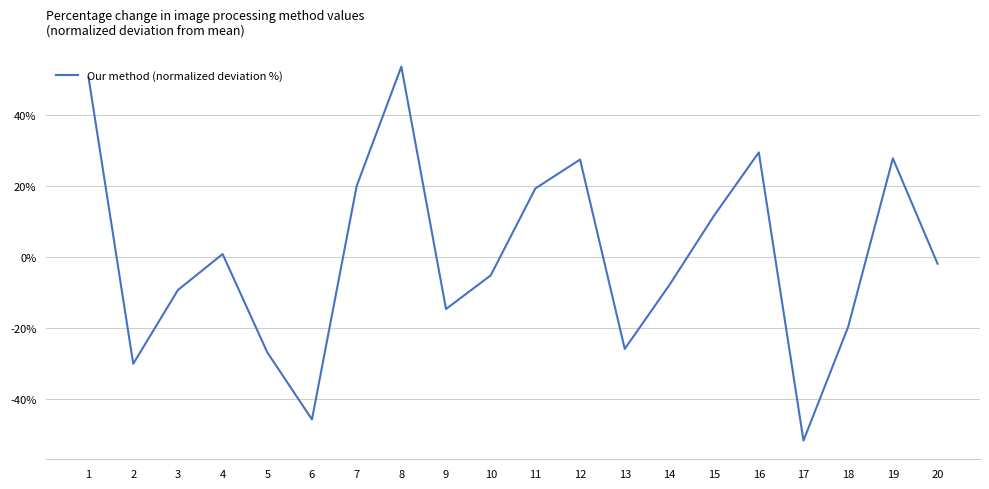

What is the greatest value displayed?

53.5